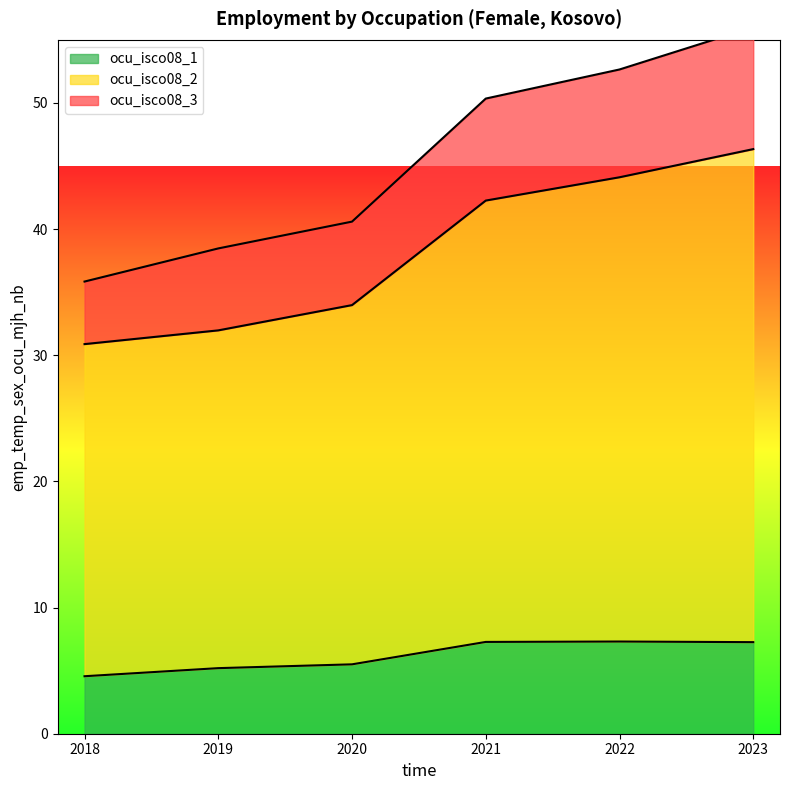

True or false: ocu_isco08_1 has a value of 7.3 at 2023.

True